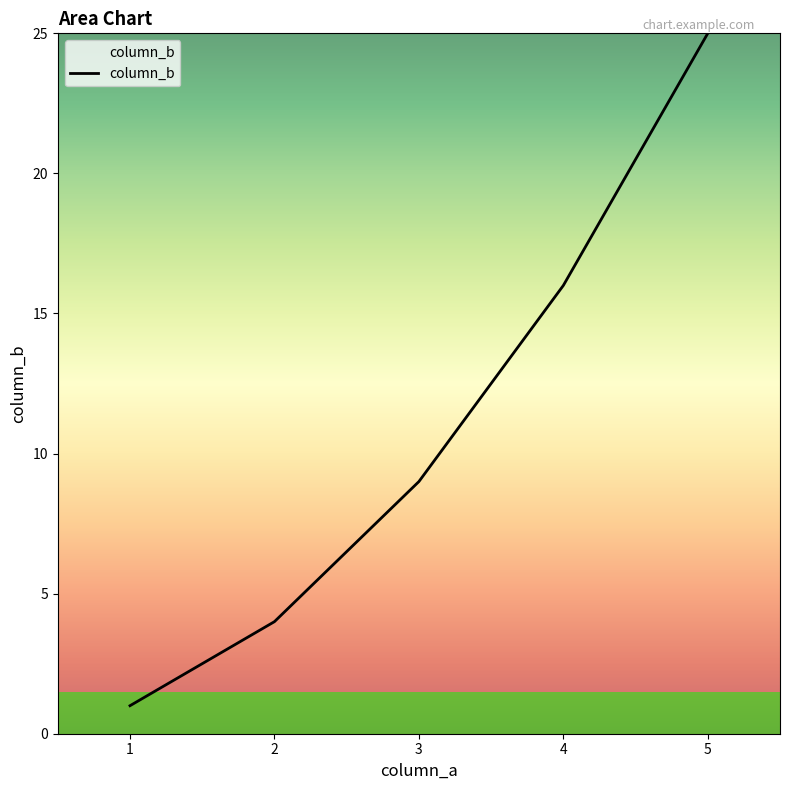

At which label is the value closest to 13?

4